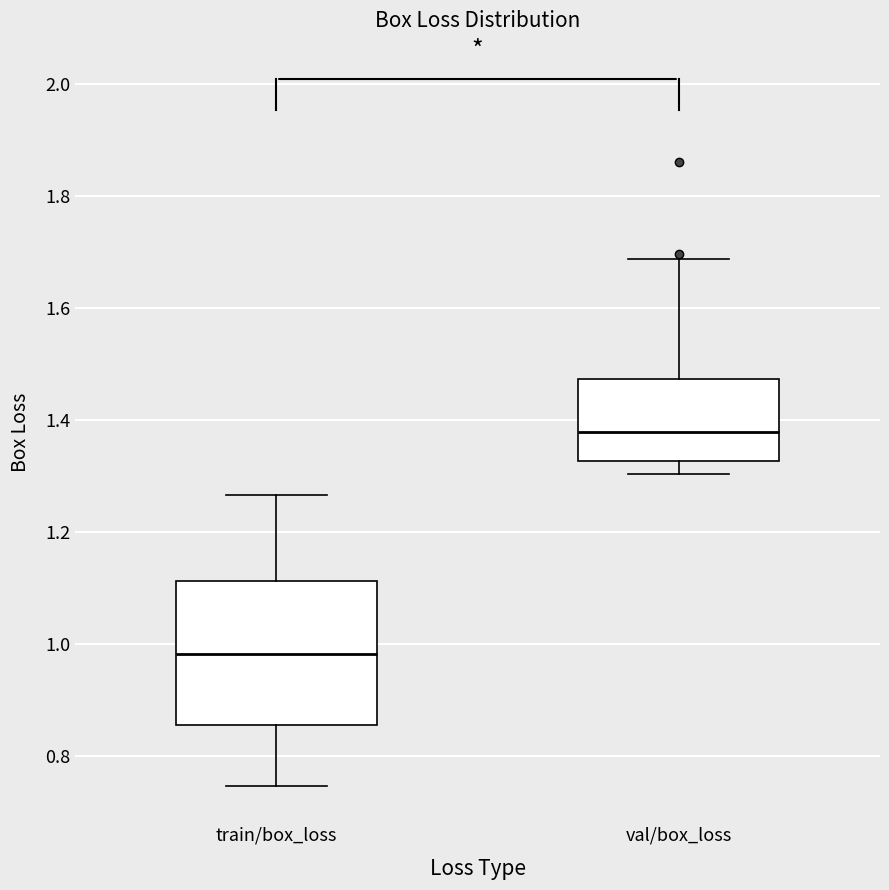

Where does the lower whisker of the box for val/box_loss end on the y-axis? The values are not printed on the chart, so give them approximately, as read against the axis.

1.30